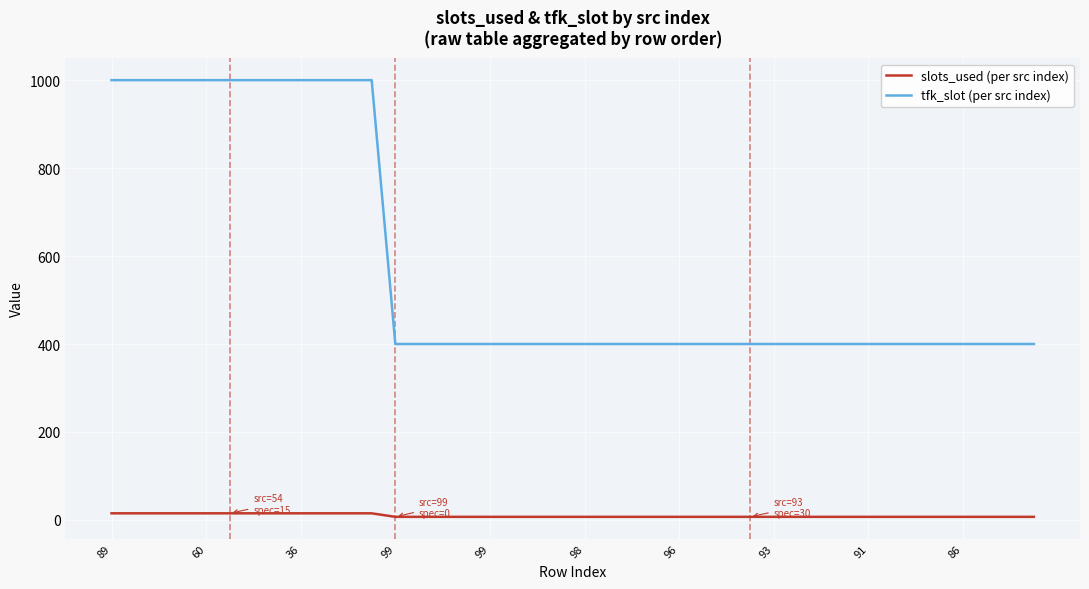

True or false: tfk_slot (per src index) and slots_used (per src index) intersect in this chart.

False